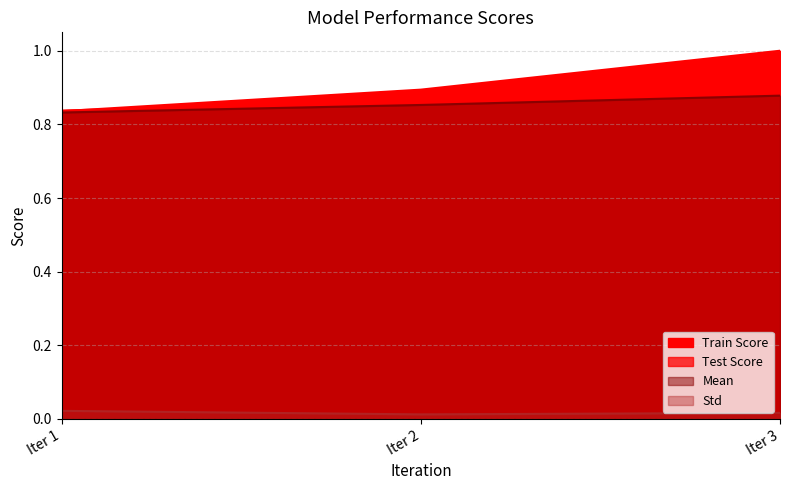

What is the value of the Mean point at the 2nd from the left?

0.8